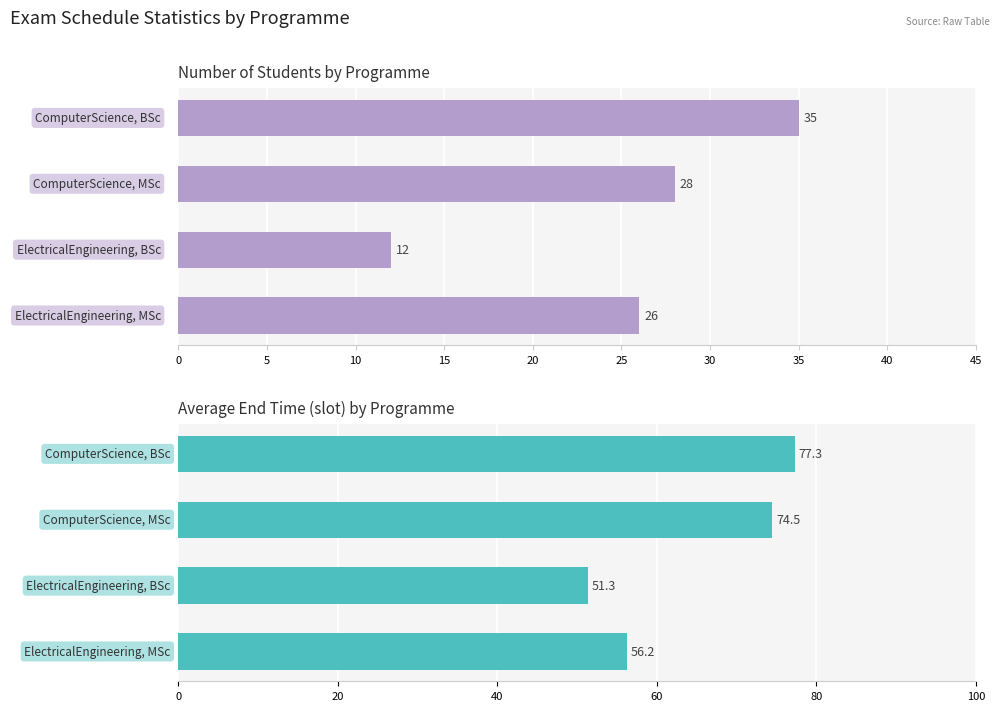

What is the greatest value displayed?

77.3